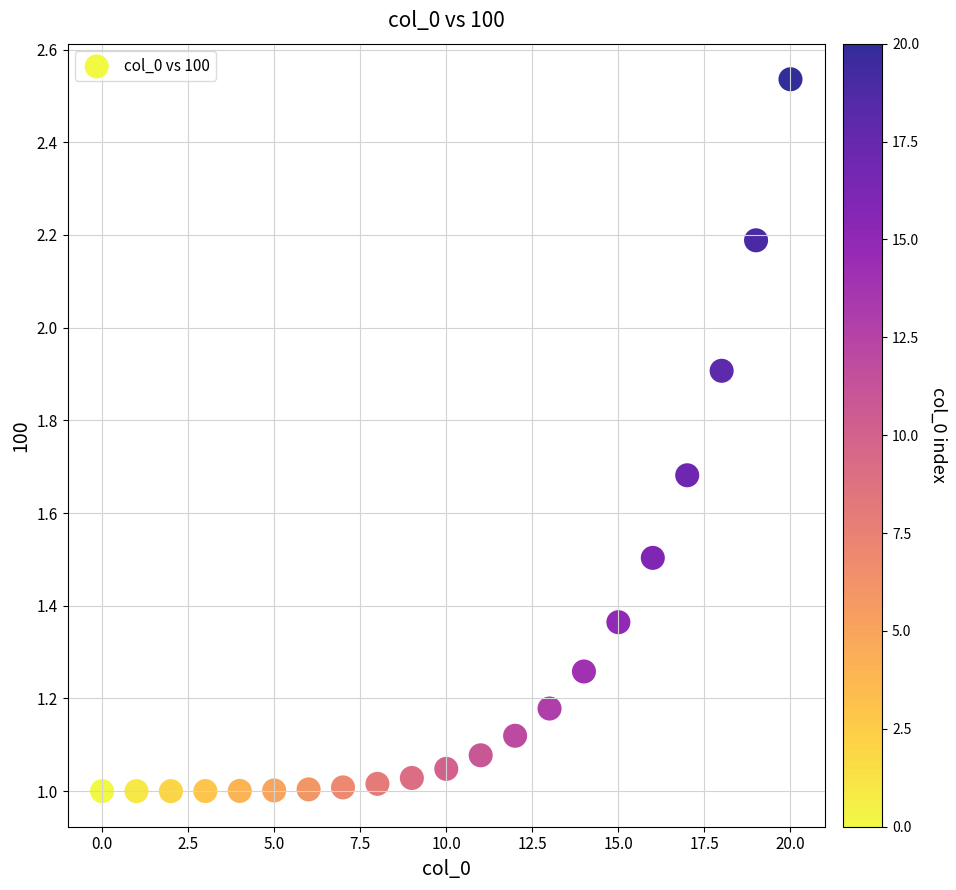

What is the range of Y values (max minus min)?

1.5